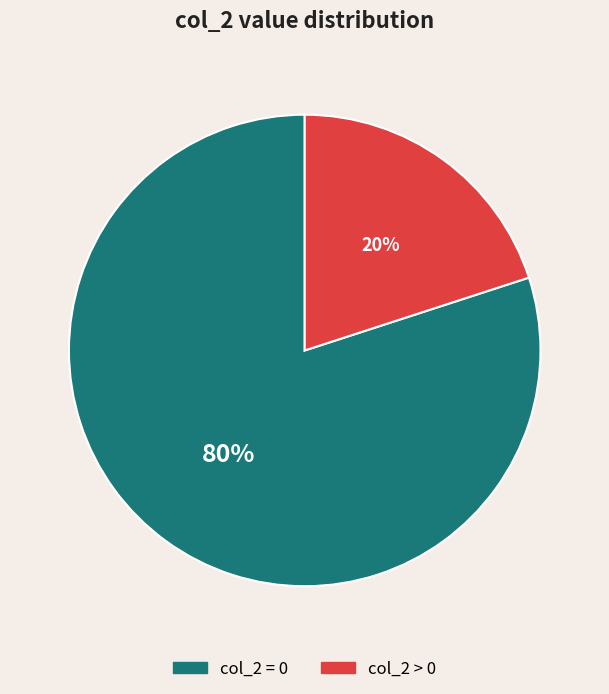

To the nearest percent, what is the difference between the largest and smallest slice percentages?

60%